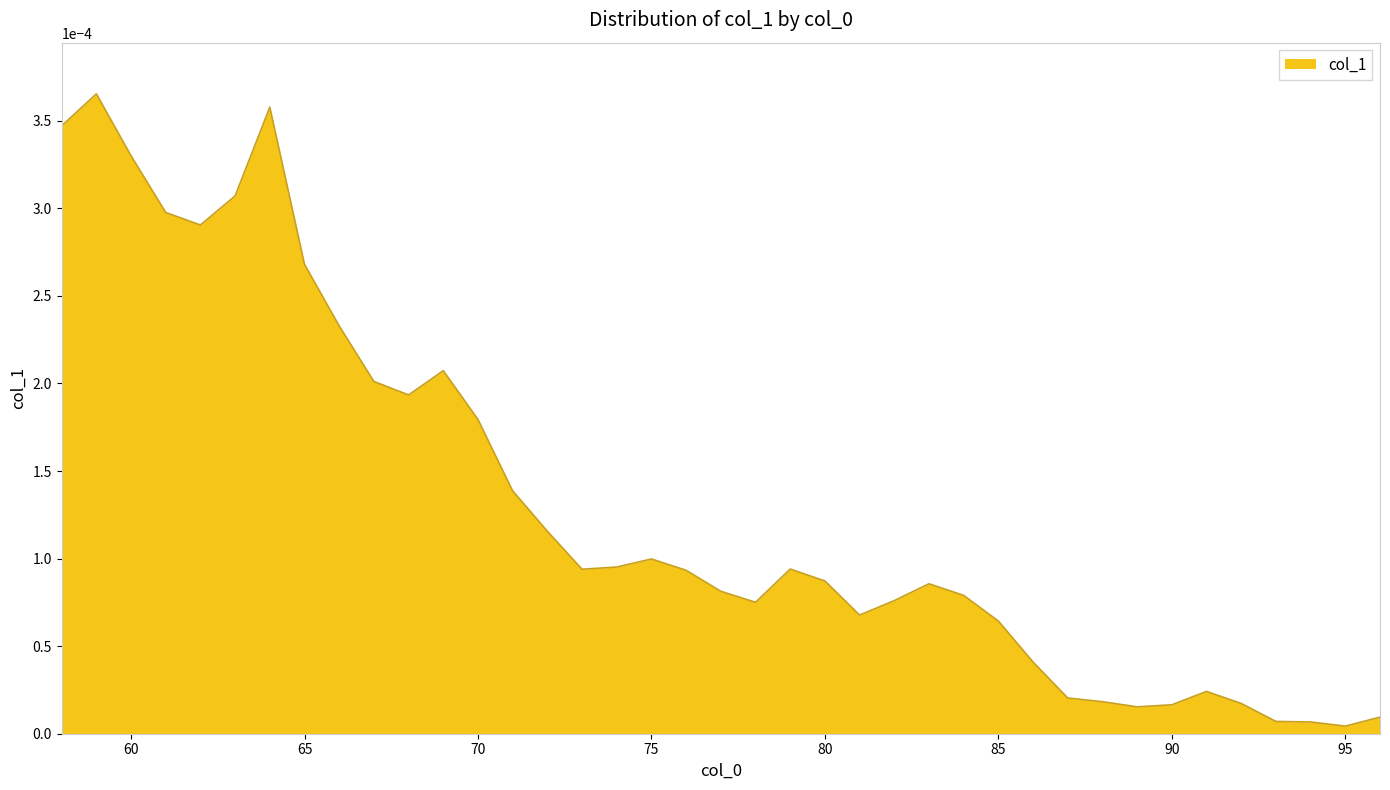

Rank the categories by value from lowest to highest.

95, 94, 93, 96, 89, 90, 92, 88, 87, 91, 86, 85, 81, 78, 82, 84, 77, 83, 80, 76, 73, 79, 74, 75, 72, 71, 70, 68, 67, 69, 66, 65, 62, 61, 63, 60, 58, 64, 59